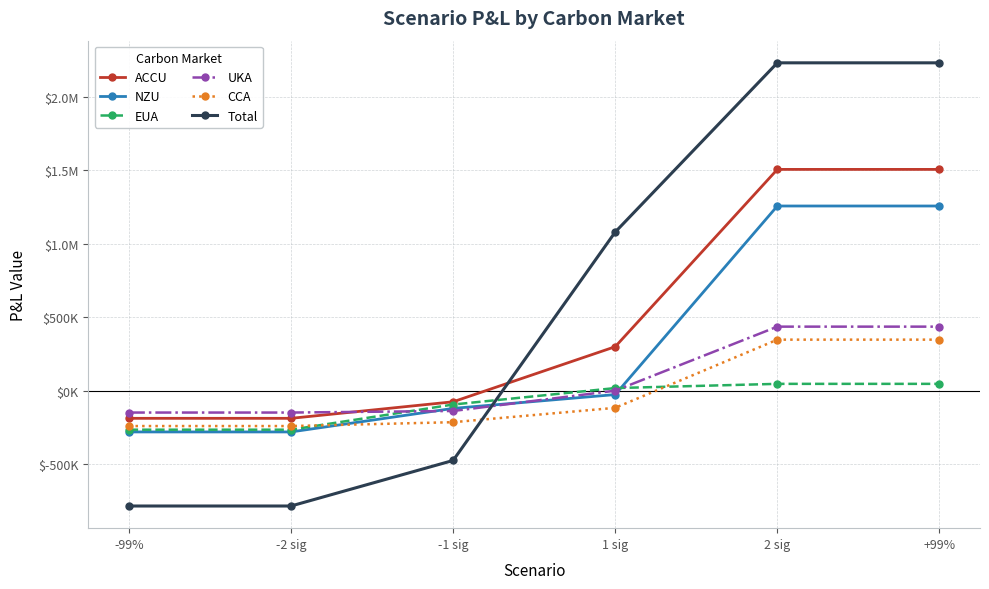

What is the maximum value shown in the chart?

2230705.3